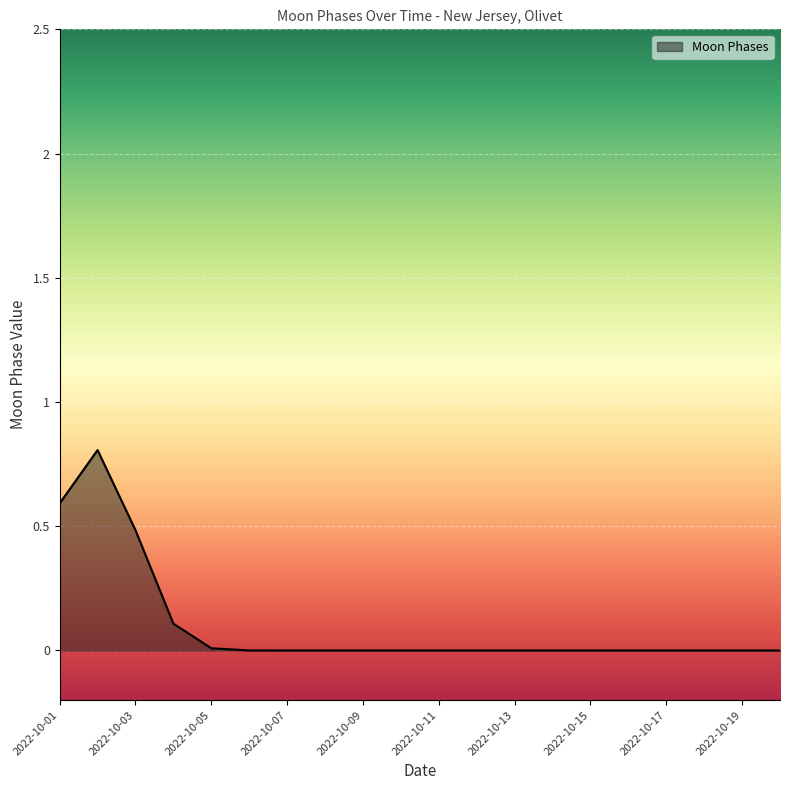

What is the difference between the maximum and minimum values?

0.8